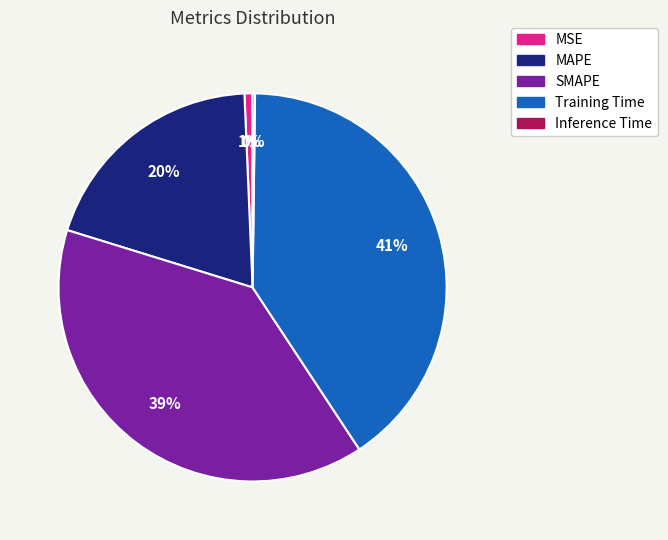

Which category has the biggest portion of the pie?

Training Time